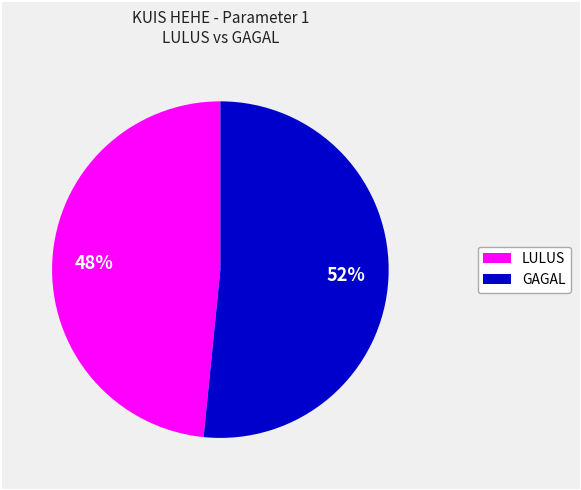

Count the number of slices in the pie.

2